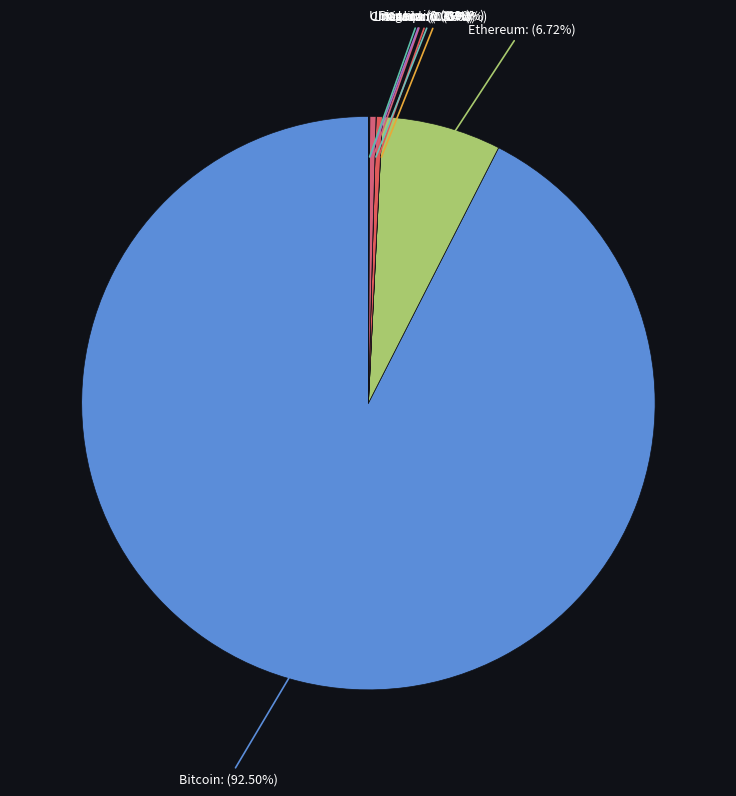

What is the largest slice in the pie chart?

Bitcoin